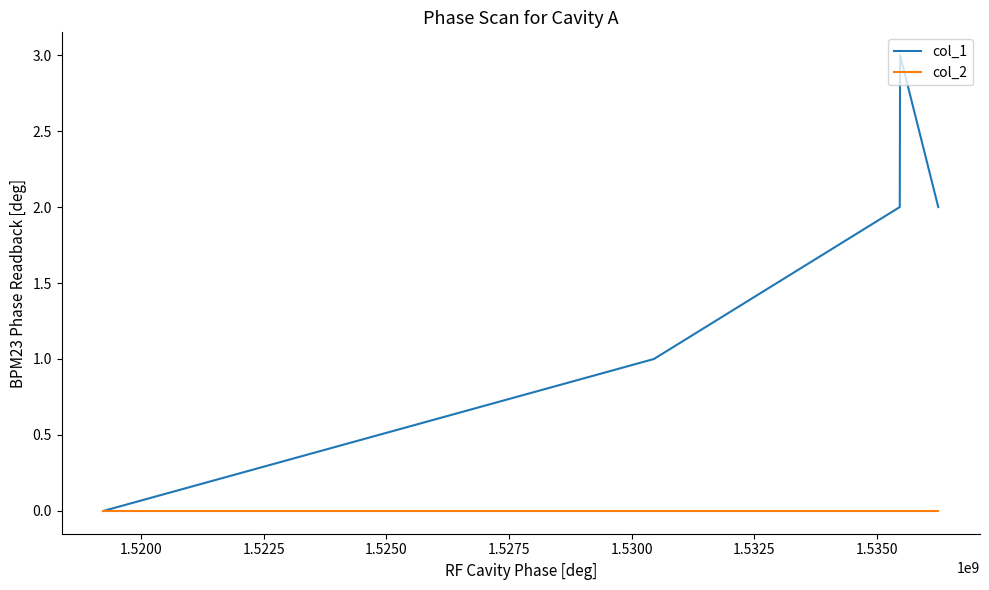

What are all the series names shown in the legend?

col_1, col_2